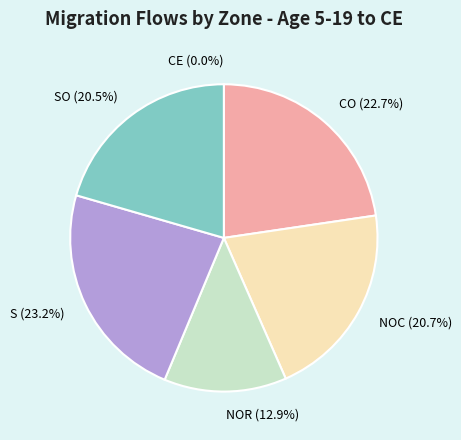

Rank the categories by value from highest to lowest.

S, CO, NOC, SO, NOR, CE